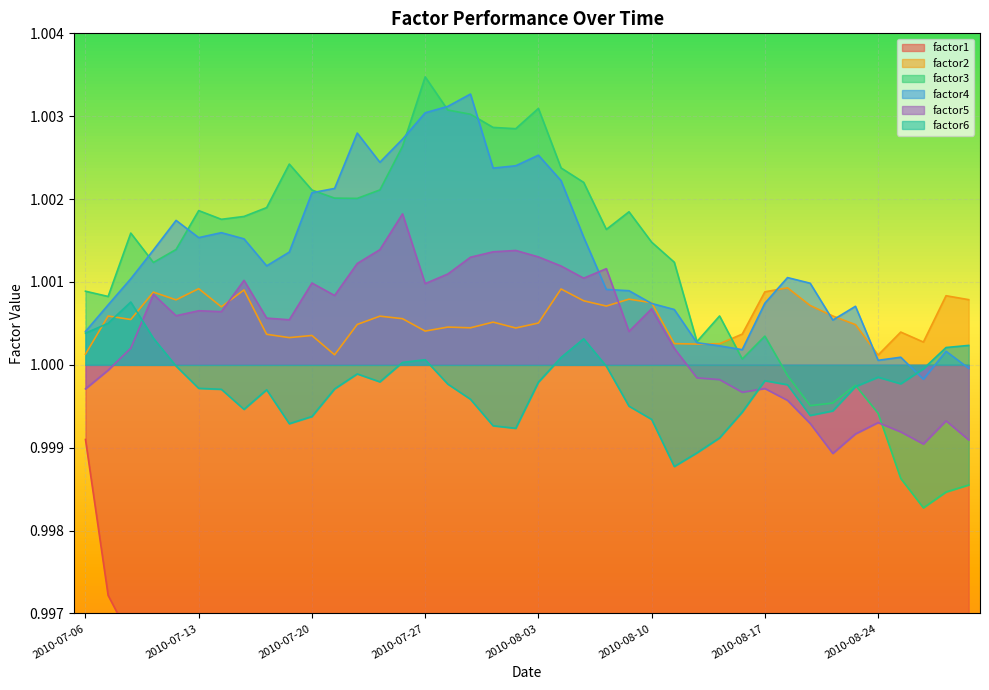

What is the average value of the factor5 series?

1.0